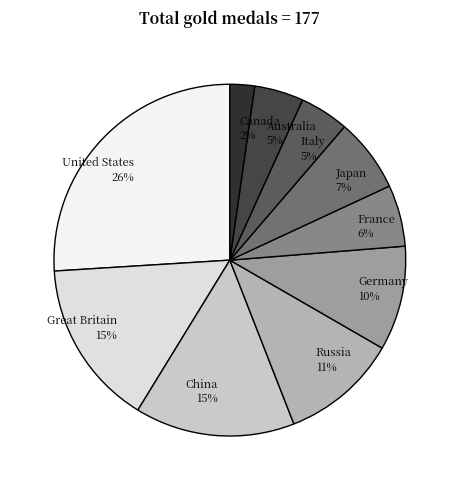

To the nearest percent, what portion does Germany represent?

10%